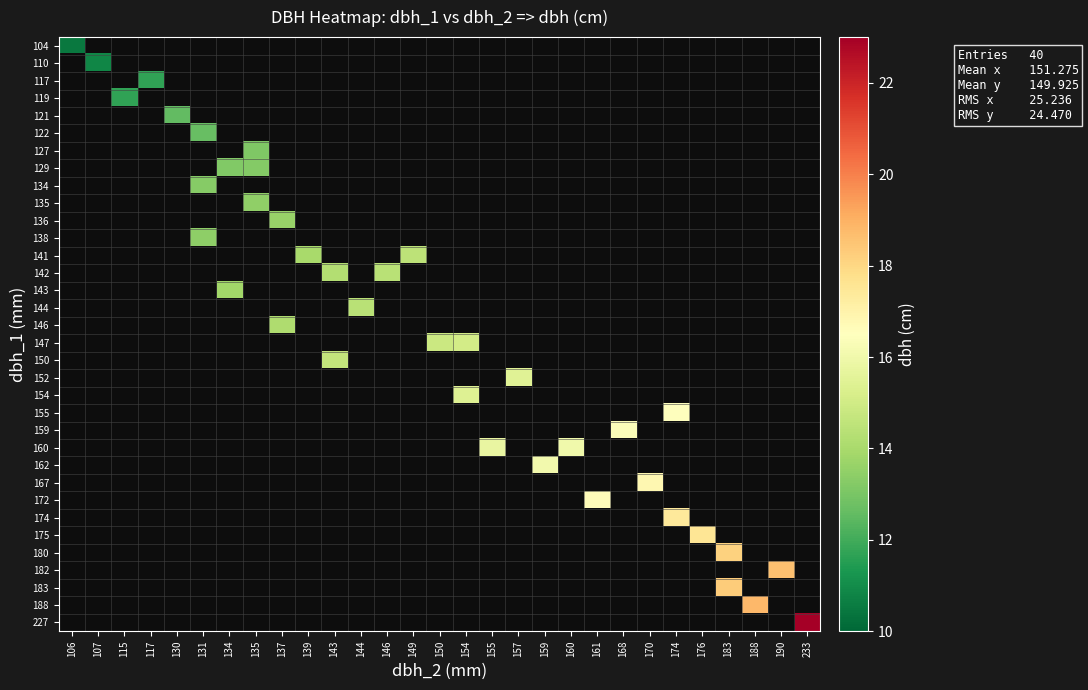

At which category does the chart reach its peak across all series?

233